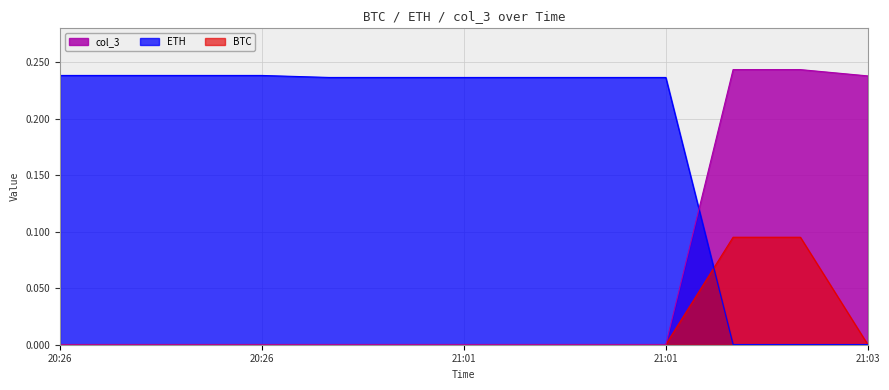

Where is BTC nearest to the value 0?

20:26